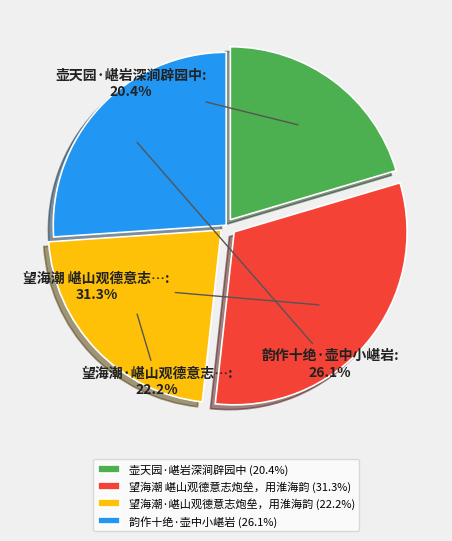

Between 壶天园·嵁岩深涧辟园中 and 望海潮 嵁山观德意志炮垒，用淮海韵, which is larger?

望海潮 嵁山观德意志炮垒，用淮海韵